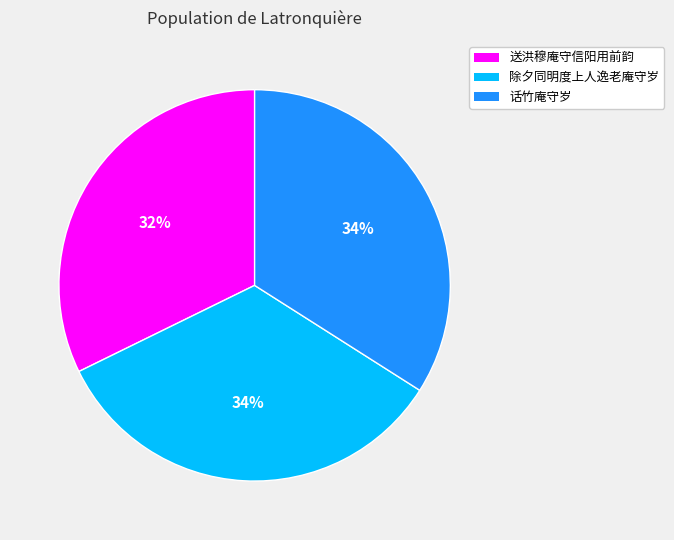

How many segments does this pie chart have?

3